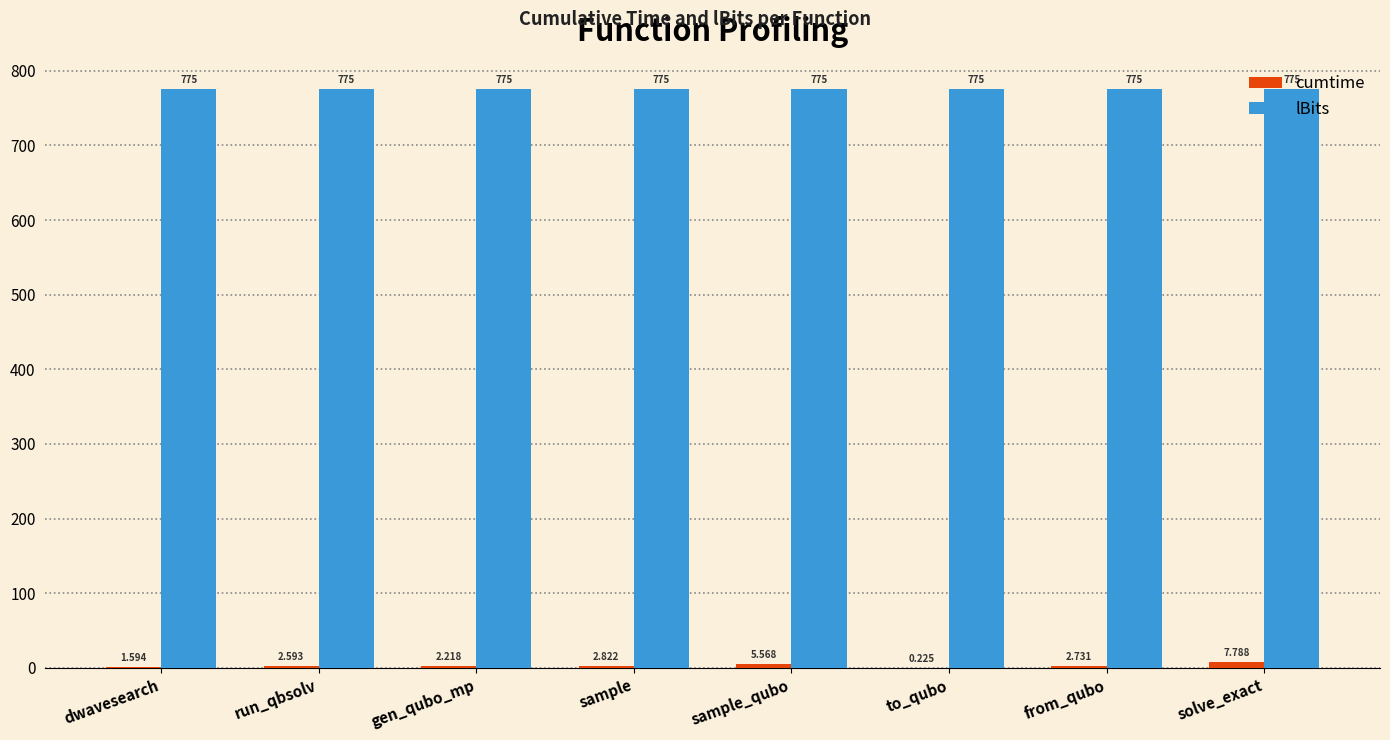

What is the maximum value for lBits?

775.0